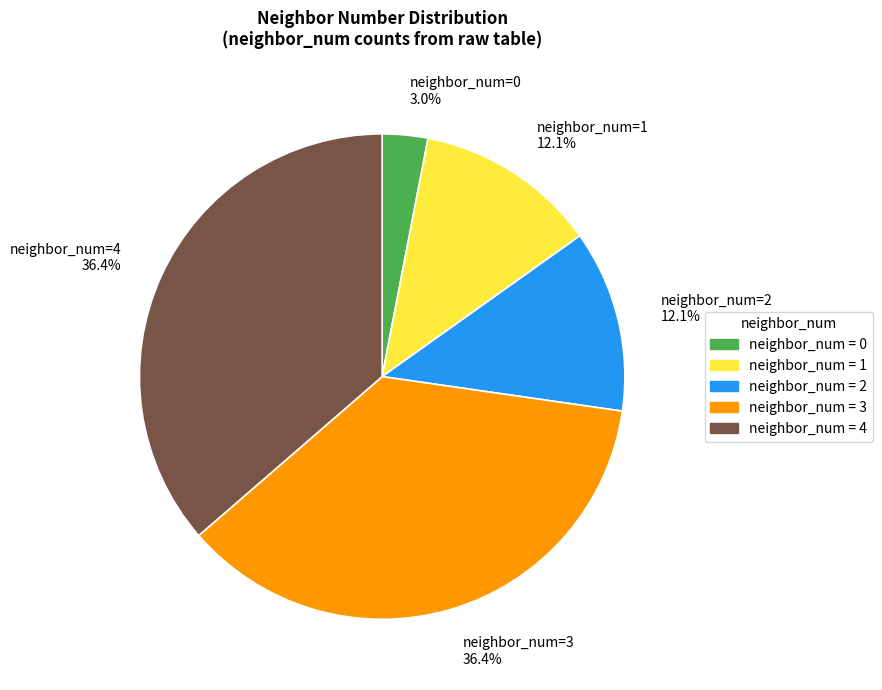

Approximately how many times larger is the value at neighbor_num=3 36.4% compared to neighbor_num=1 12.1%?

3.0